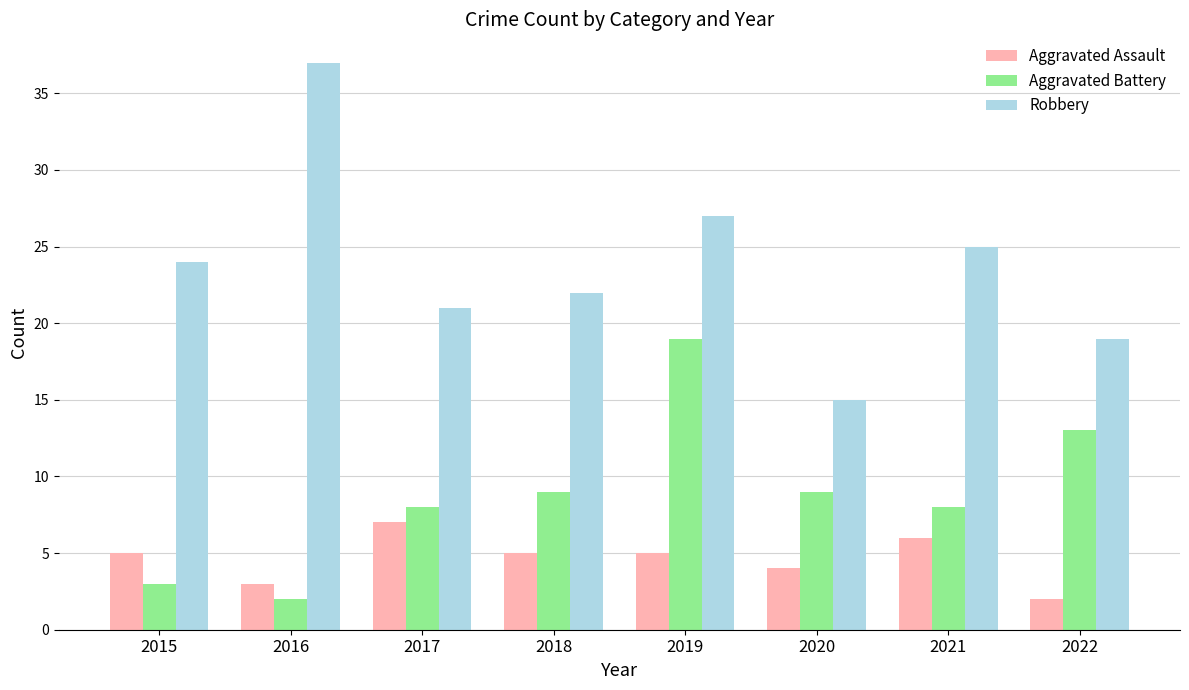

How many data points in Aggravated Battery are less than 9?

4